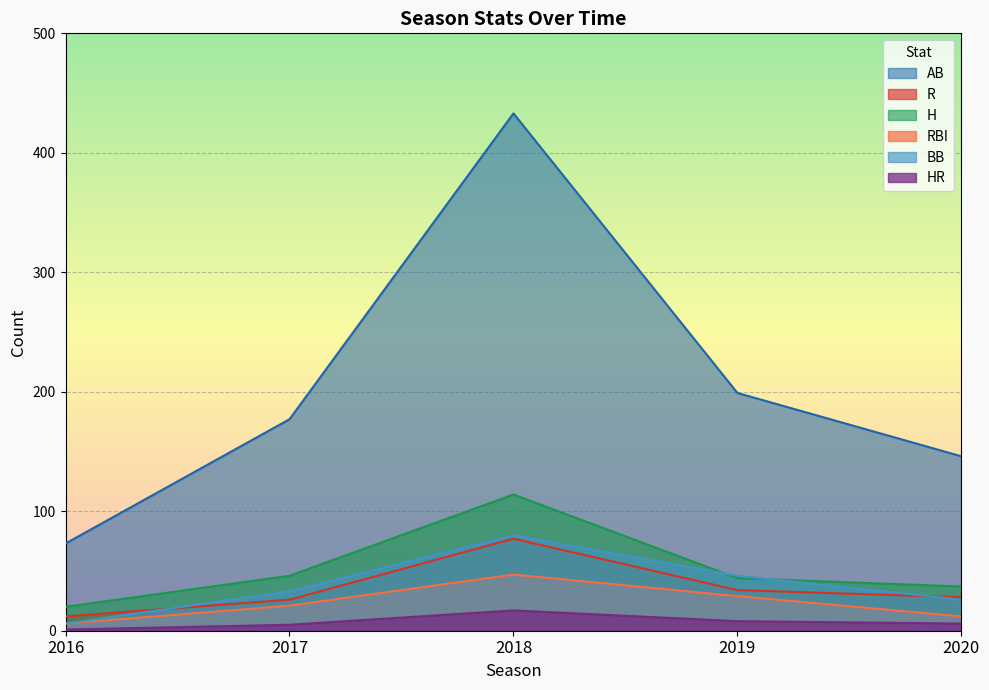

How many lines are shown in the chart?

6